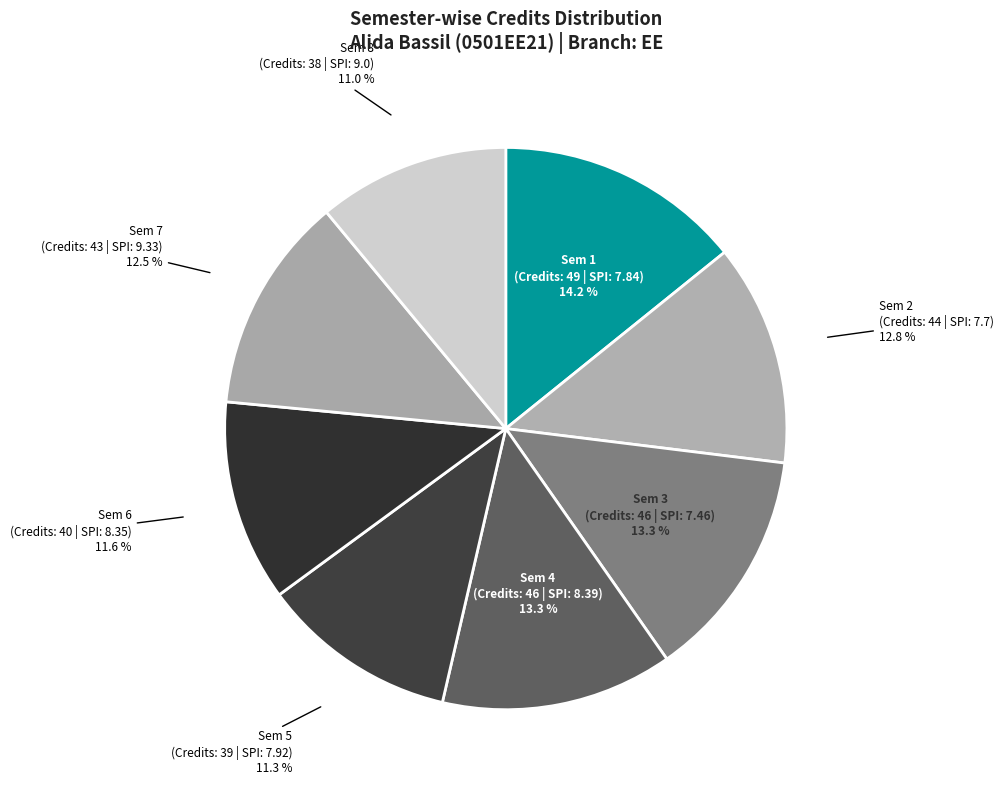

Do Sem 8 and Sem 6 together represent more than half of the pie?

No